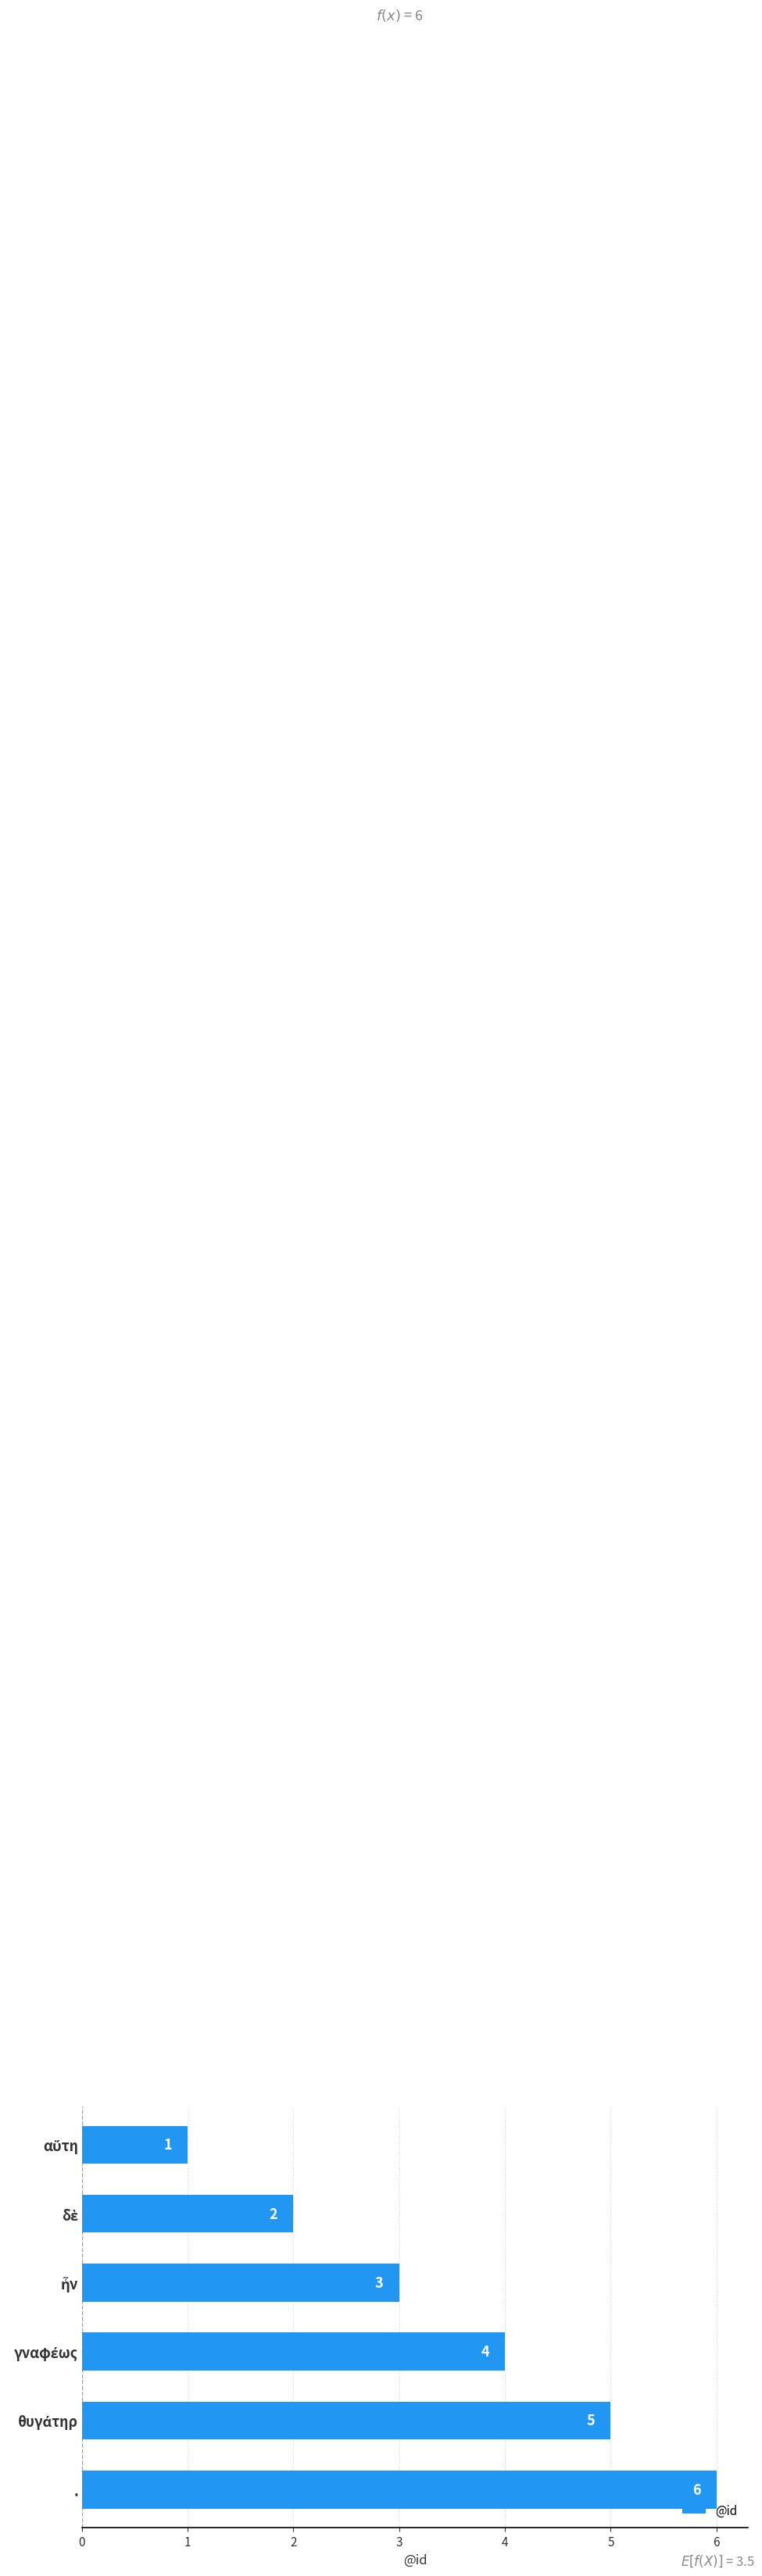

Count the values in the range 2 to 5.

4